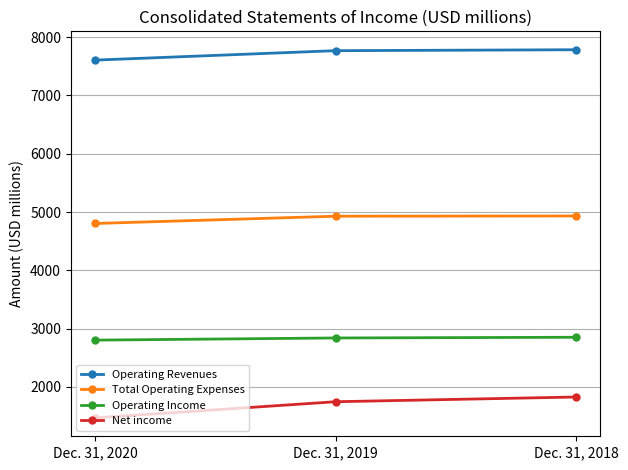

Does the chart have visible grid lines?

Yes